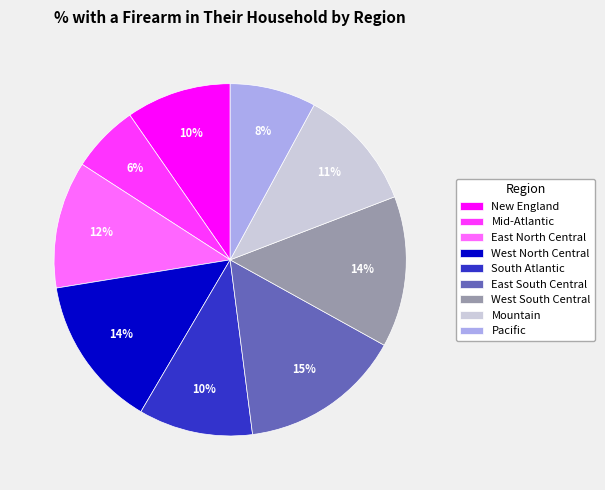

To the nearest percent, what percentage of the pie is South Atlantic?

10%